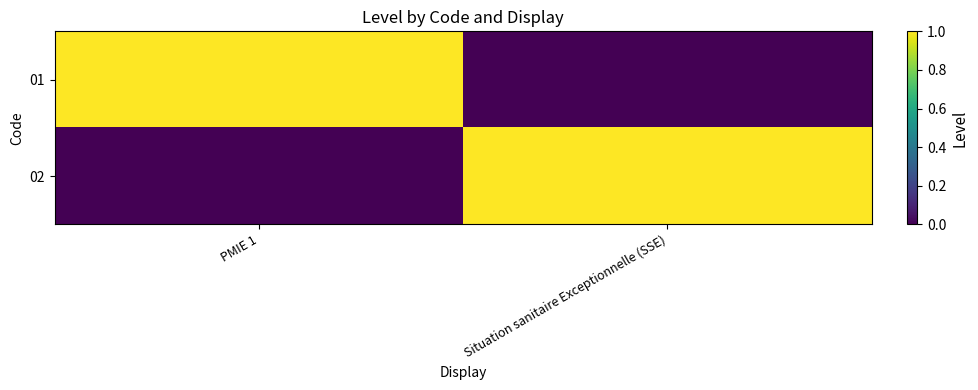

Which series has the largest range (max minus min)?

01